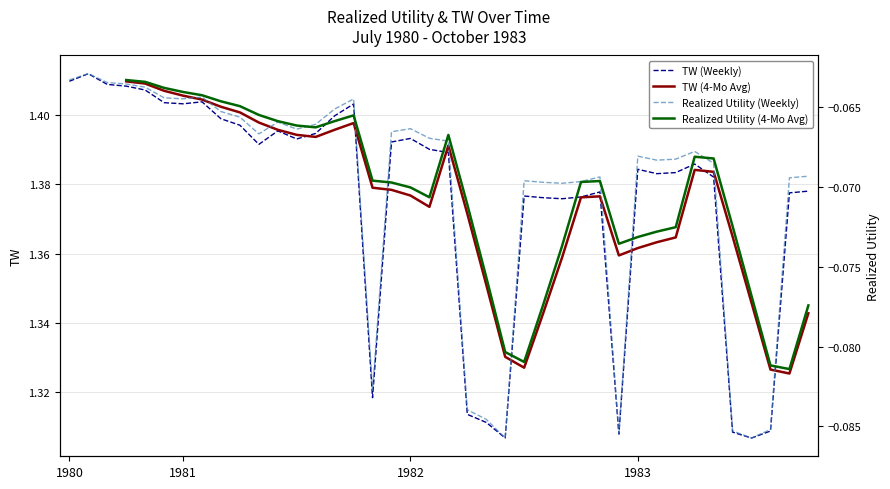

True or false: Realized Utility and TW intersect in this chart.

False